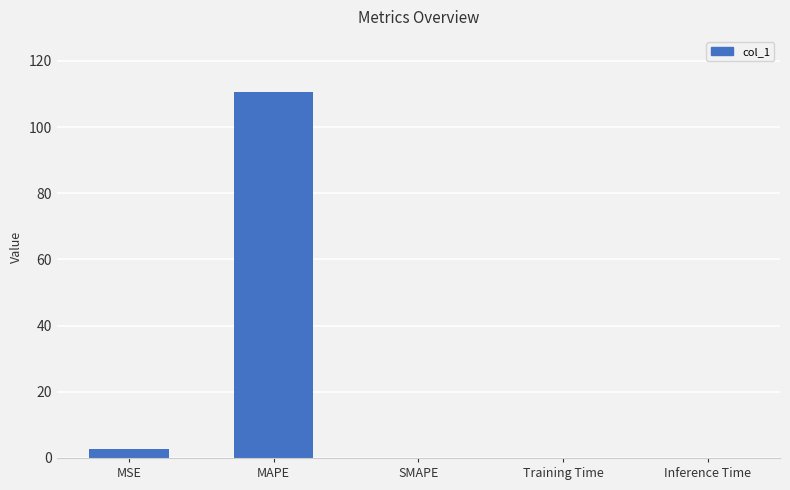

What is the greatest value displayed?

110.6